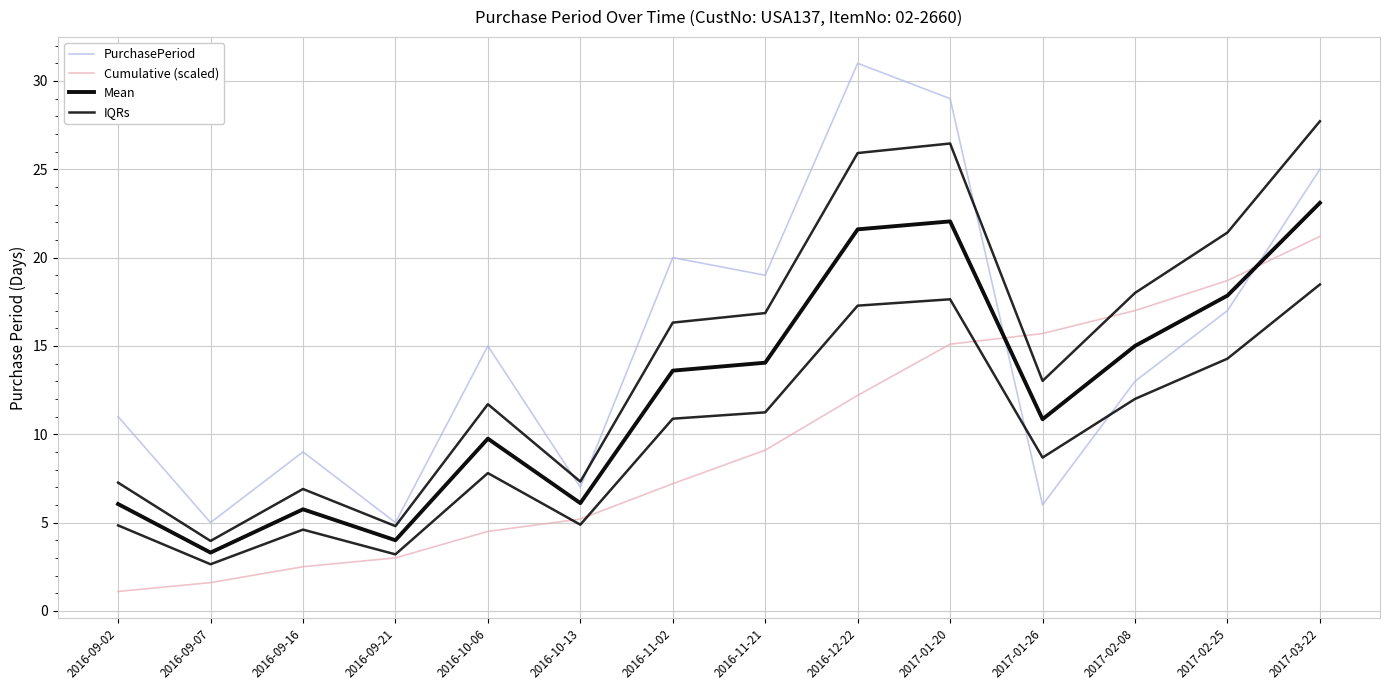

How many times do Cumulative (scaled) and IQRs cross each other?

2